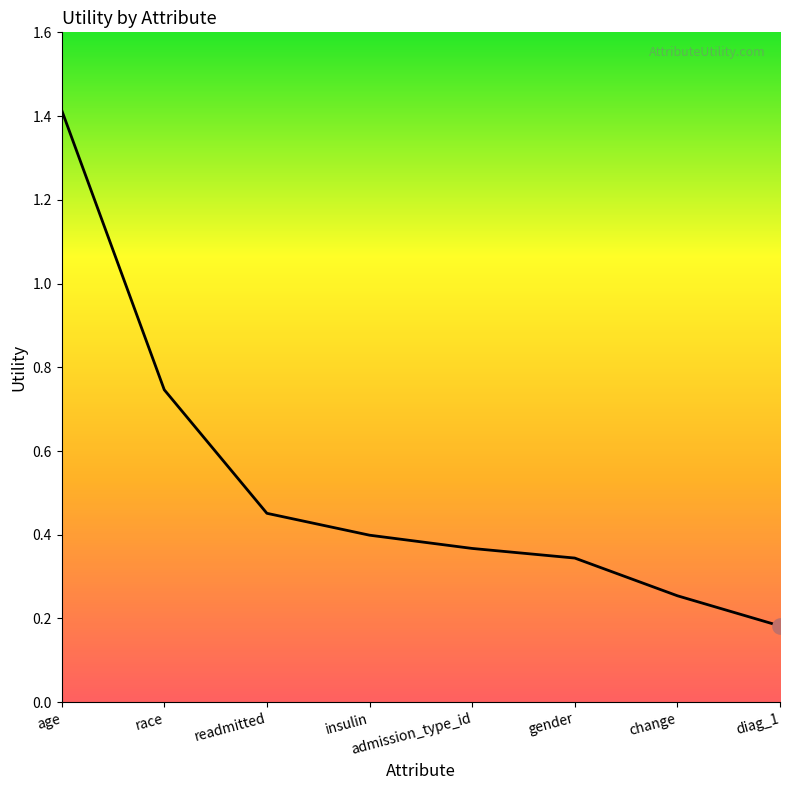

Which has a higher value, readmitted or age?

age